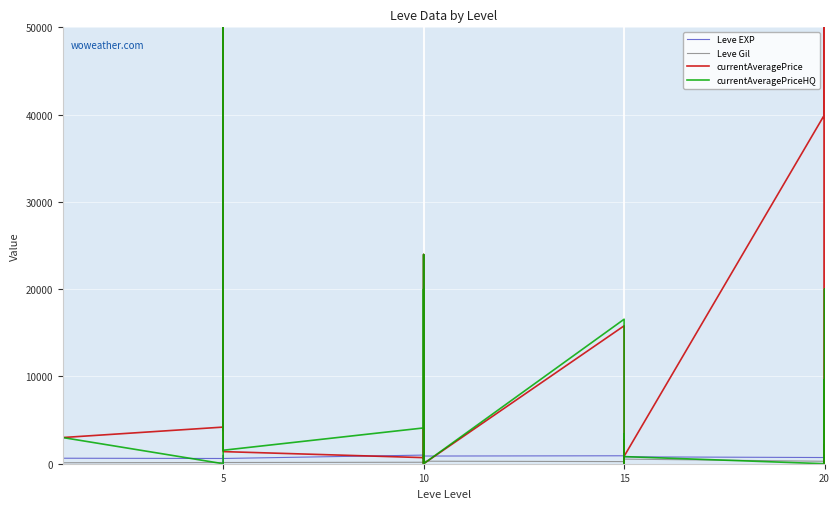

Which series has the widest spread of values?

currentAveragePrice